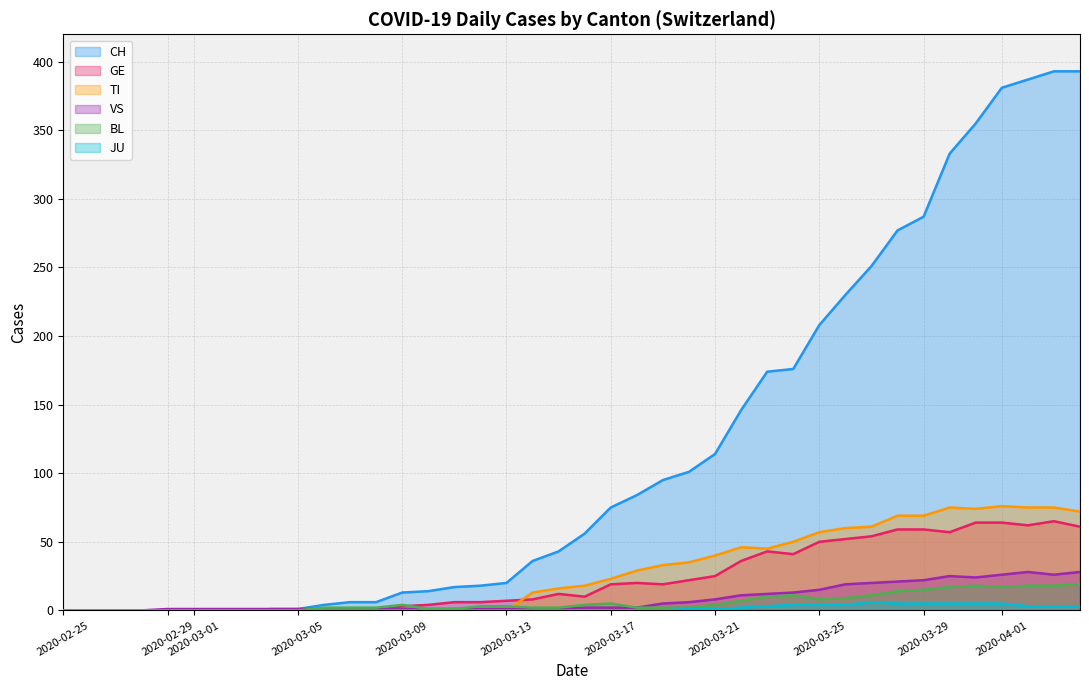

Which series has the largest range (max minus min)?

CH